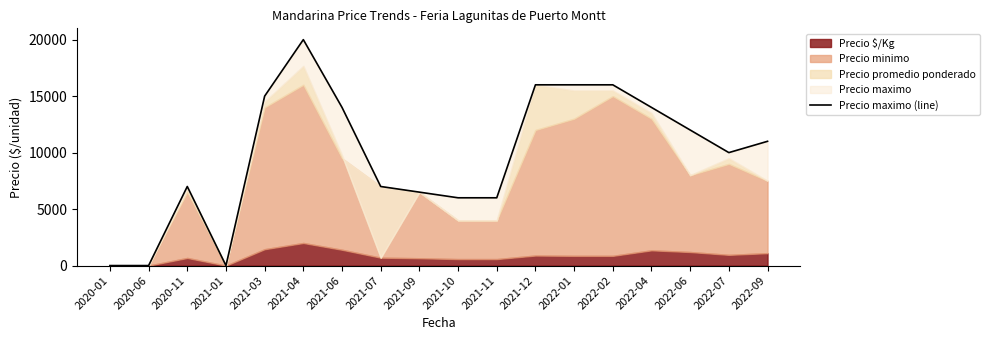

Does the chart have visible grid lines?

No